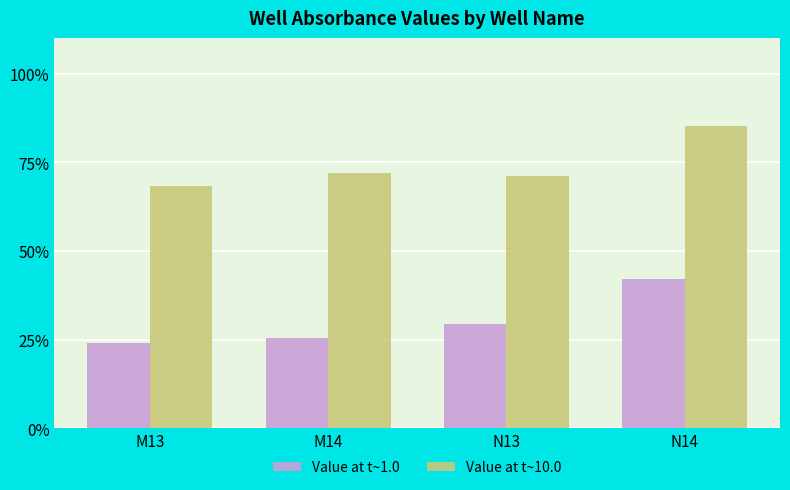

What is the total value across all series at N14?

1.3